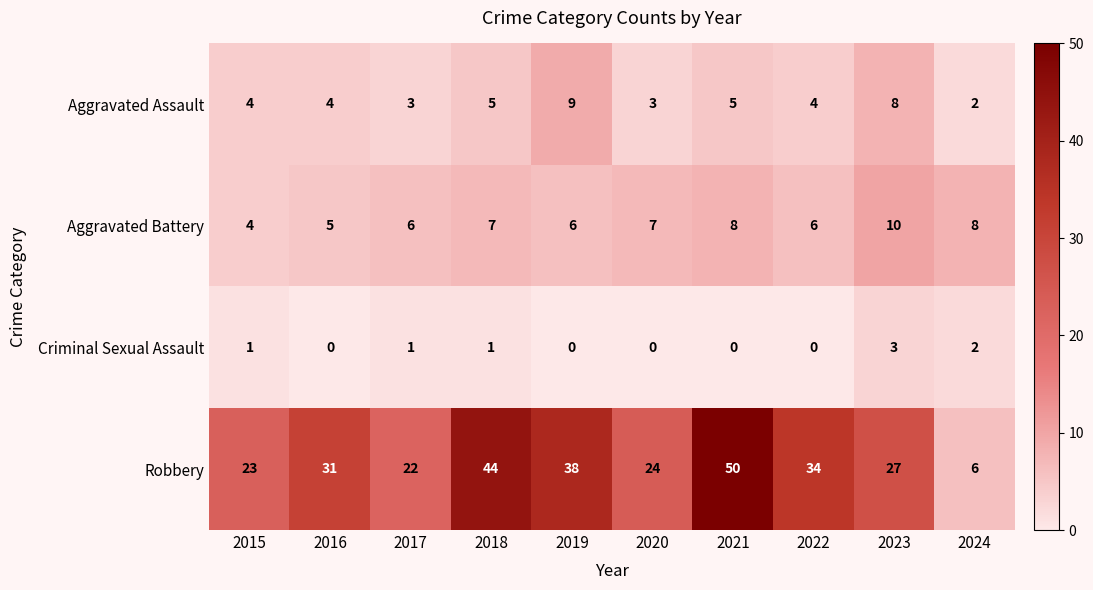

True or false: Robbery has a value of 24 at 2020.

True